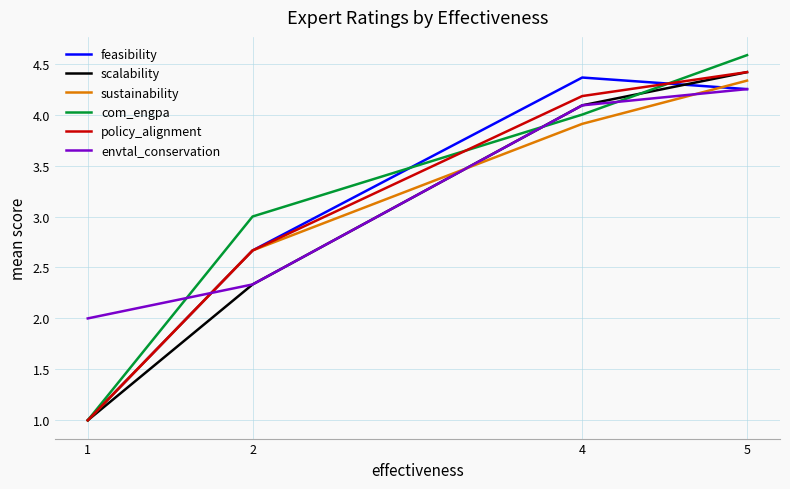

How many intersections are there between envtal_conservation and sustainability?

3